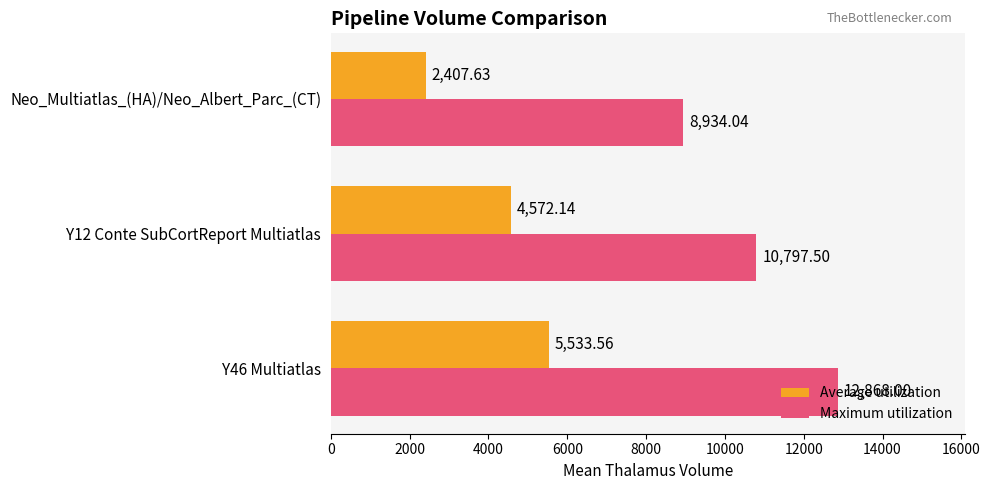

What are all the series names shown in the legend?

Average utilization, Maximum utilization